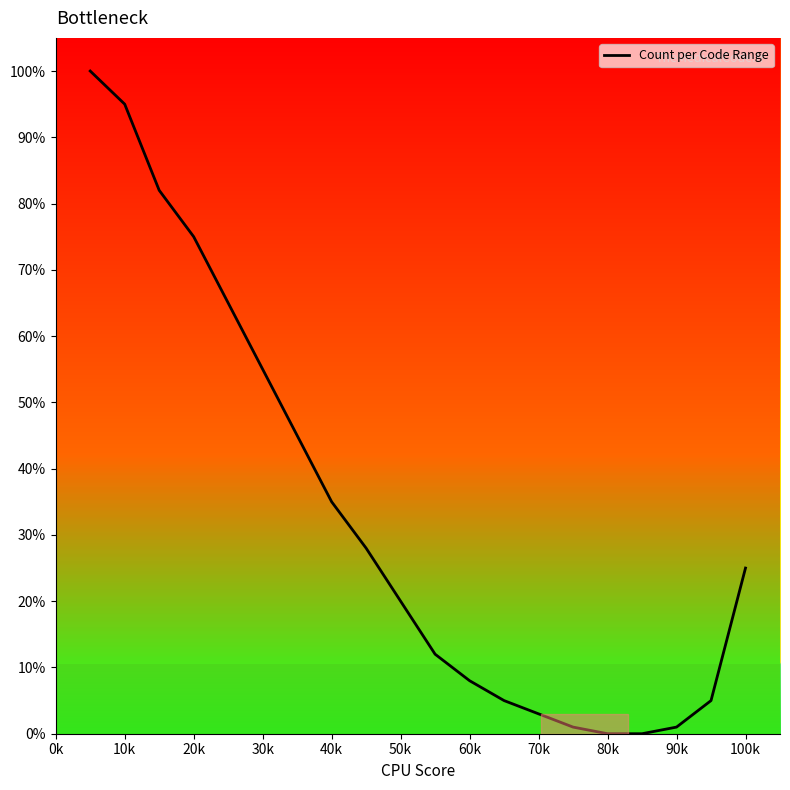

True or false: there are more than 0 points higher than both neighbors.

False